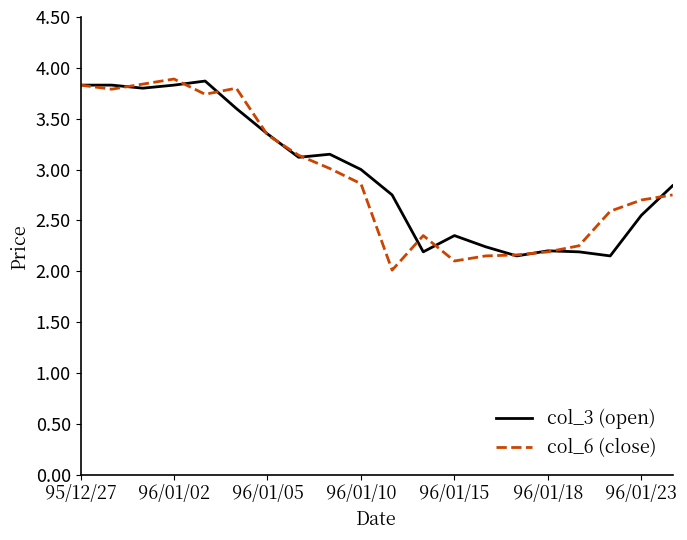

What is the smallest value displayed?

2.0